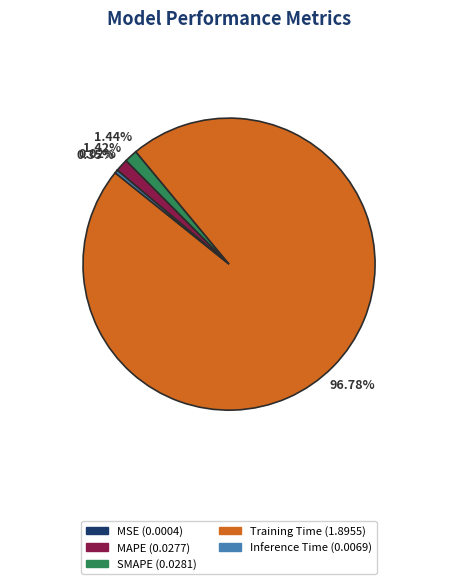

Which slice is the largest?

Training Time